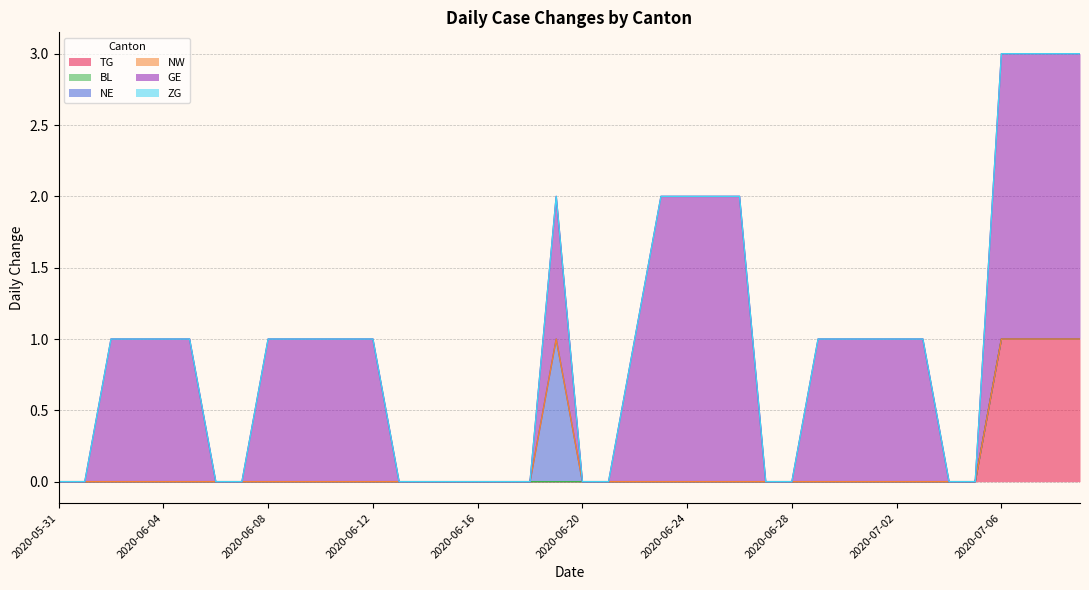

At 2020-06-23, list the series in order from largest to smallest.

GE, TG, BL, NE, NW, ZG